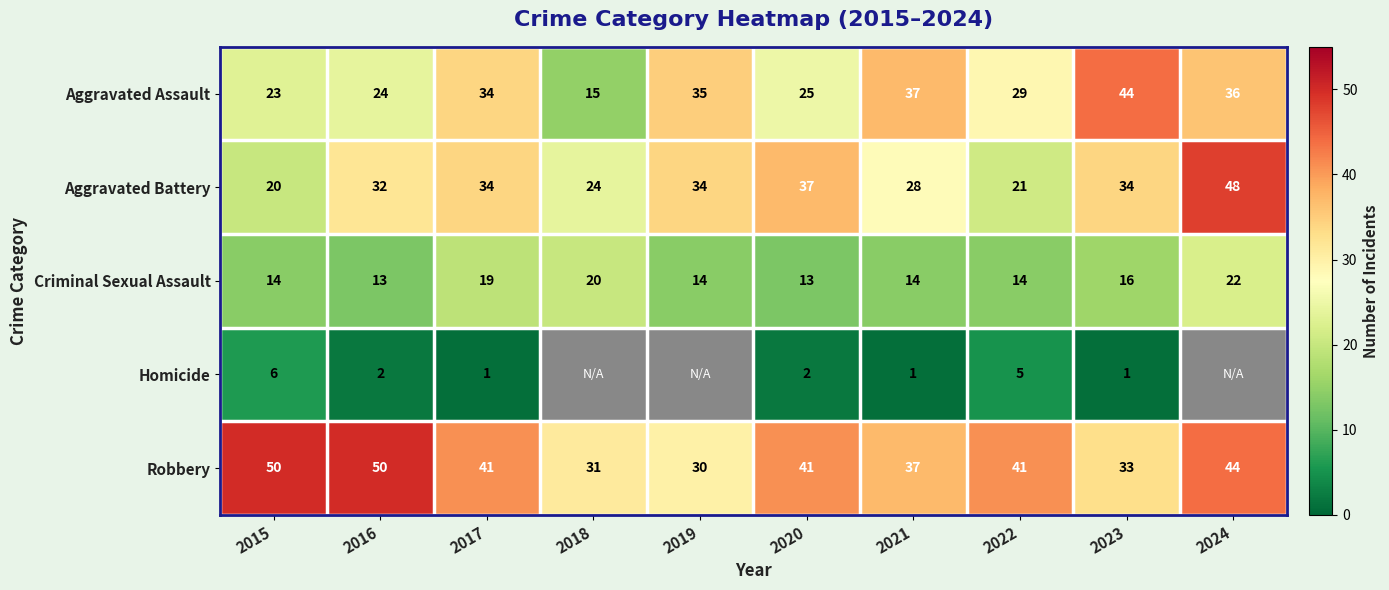

Count the Robbery values in the range 33 to 44.

6